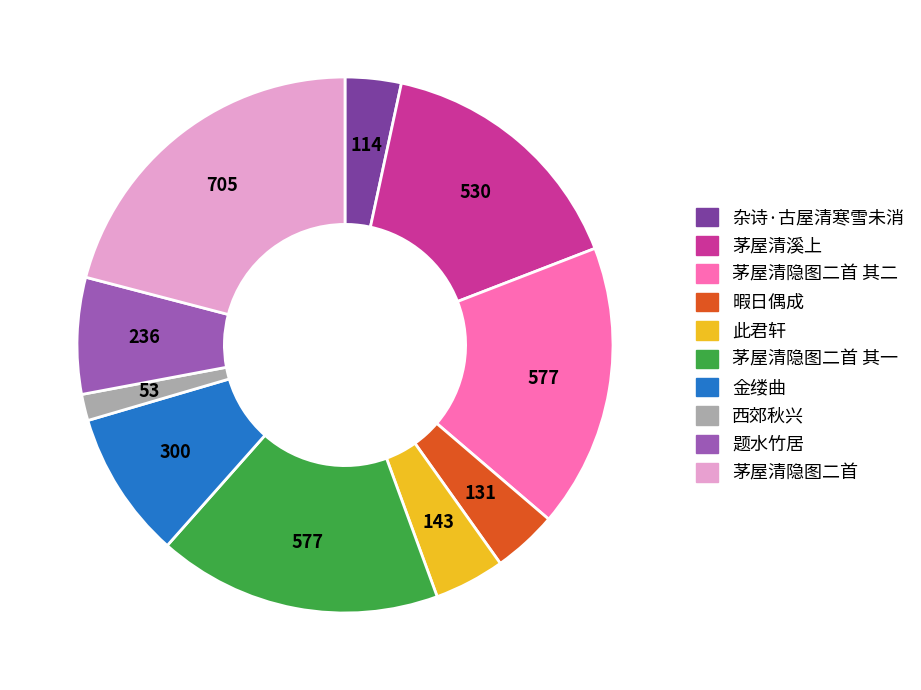

Combined, do 茅屋清溪上 and 暇日偶成 account for over 50%?

No